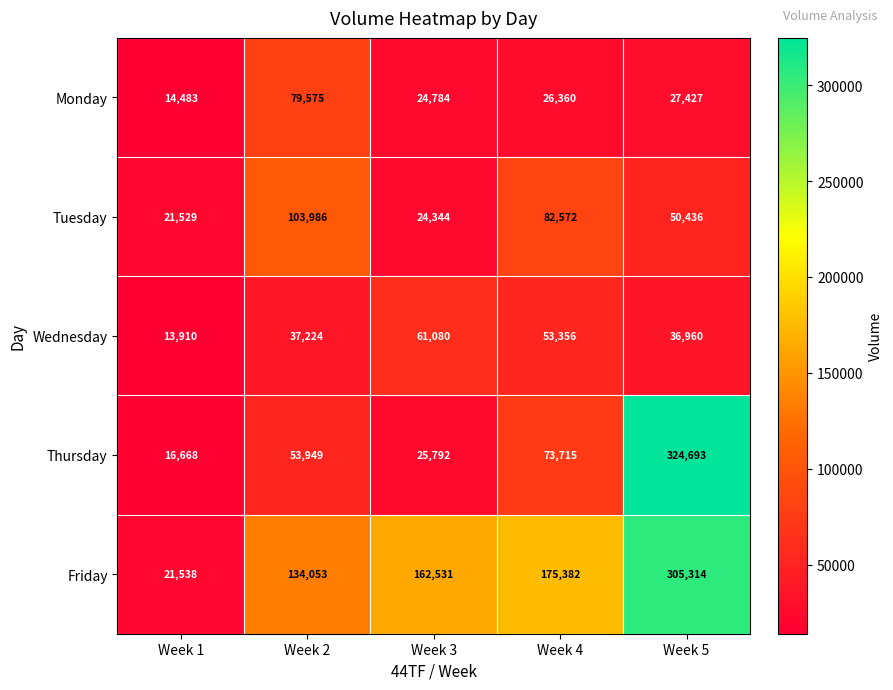

At which category is the sum across all series the highest?

Week 5